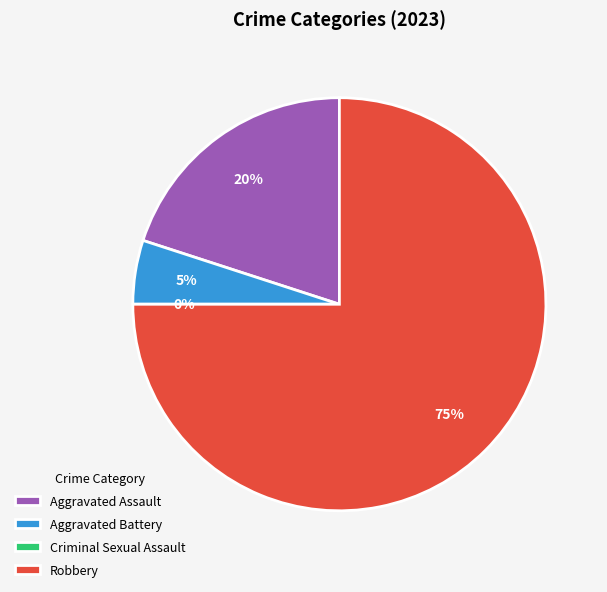

What is the smallest slice in the pie chart?

Criminal Sexual Assault